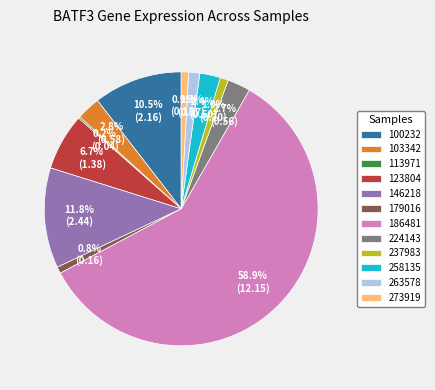

Is there a majority slice in this chart?

Yes